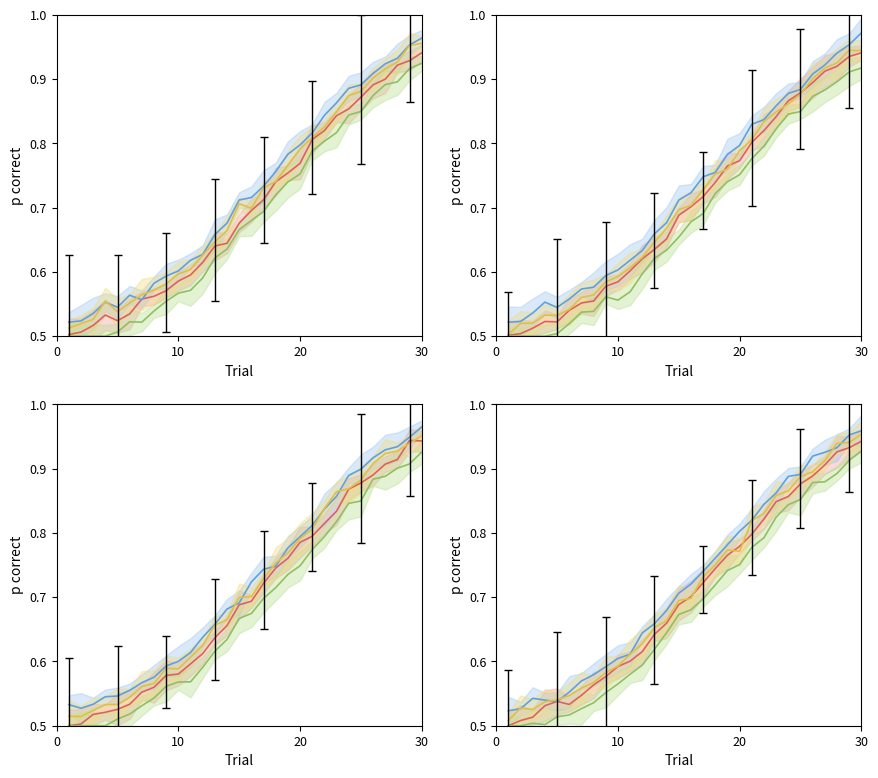

How many interior local peaks does the Series 3 series have?

3